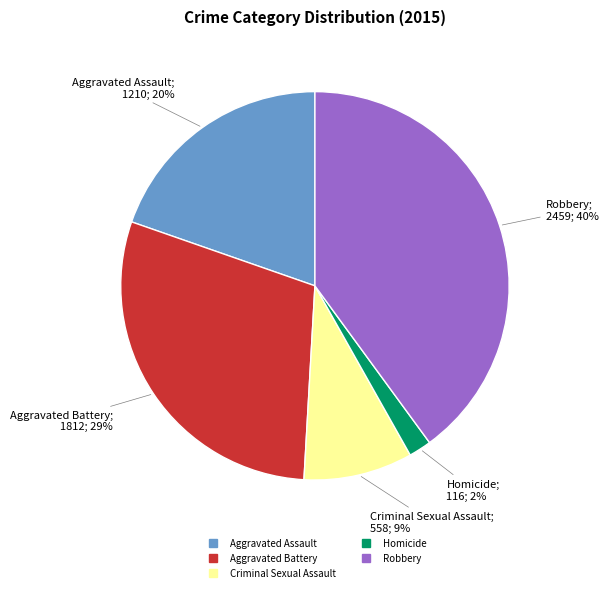

Is the sum of Aggravated Assault and Robbery greater than half?

Yes